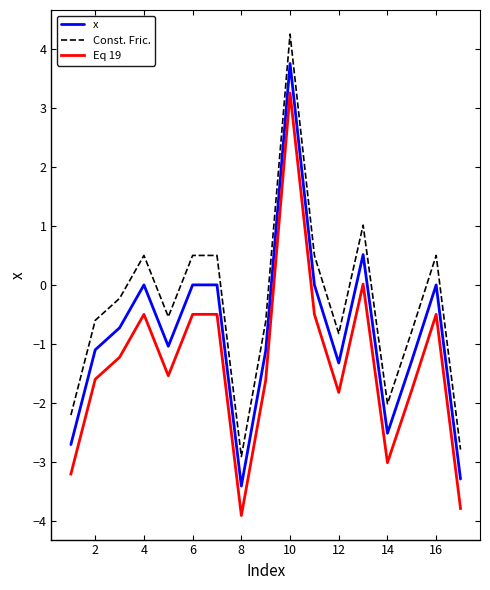

List the series in order of their overall mean, lowest first.

Eq 19, x, Const. Fric.